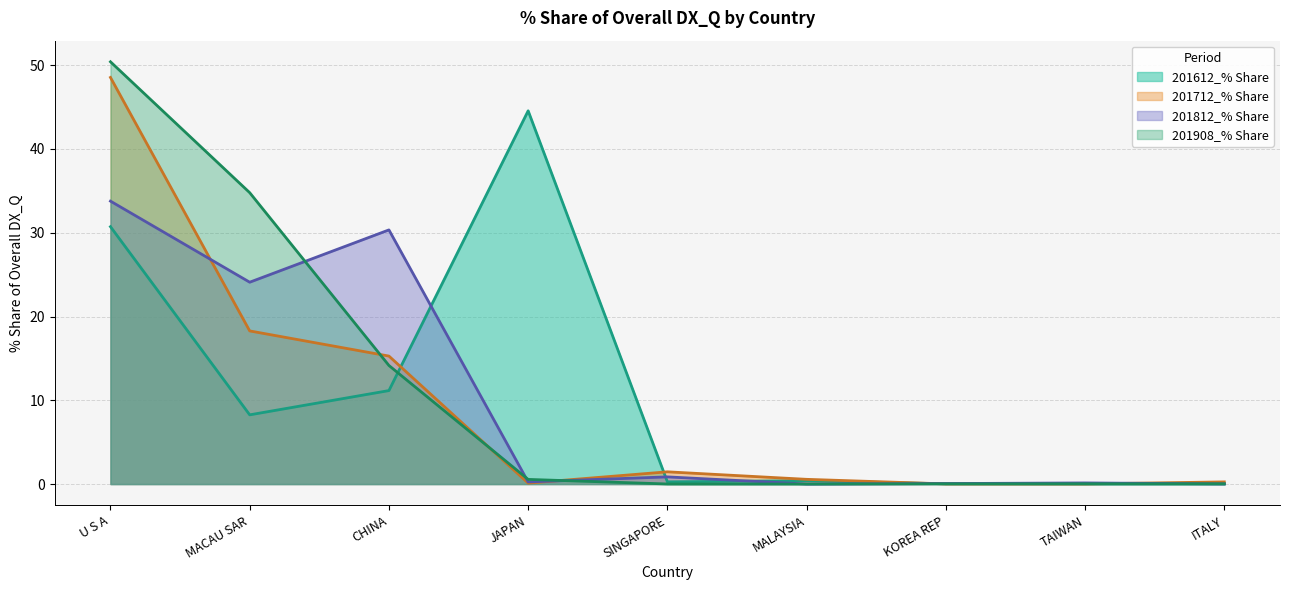

What is the average value of the 201712_% Share series?

9.4